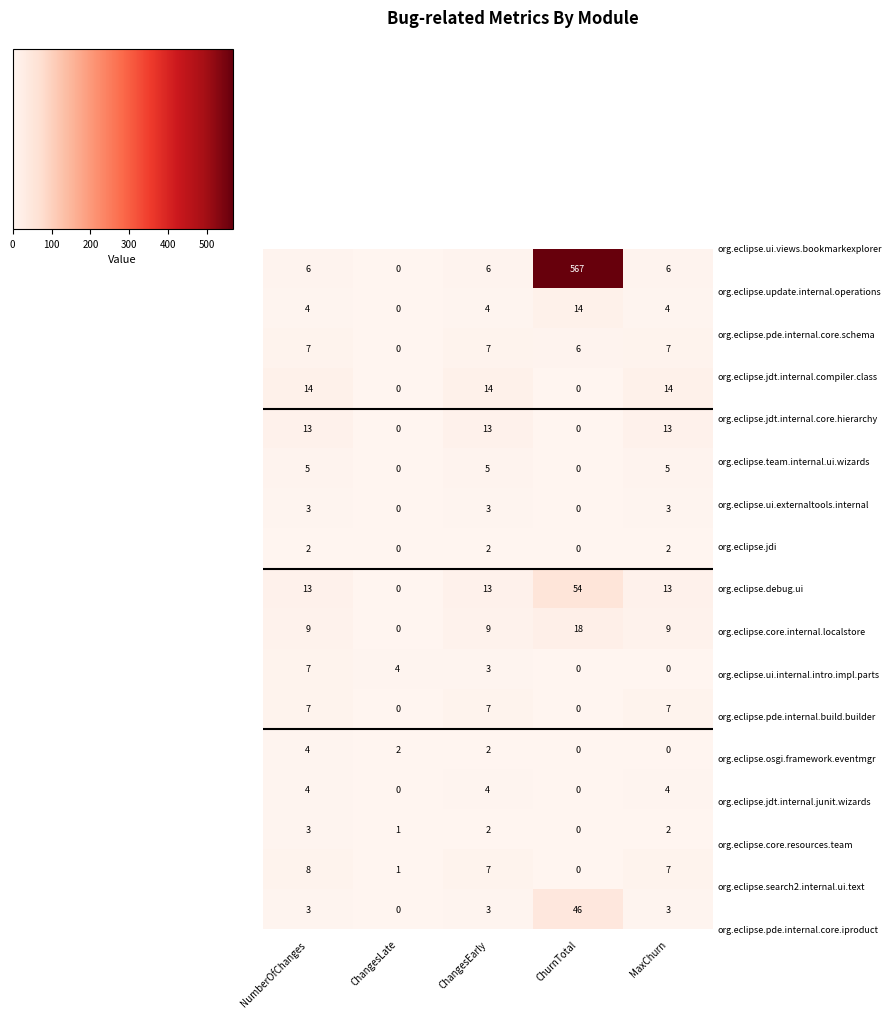

What is the spread (max minus min) of values at ChangesLate?

4